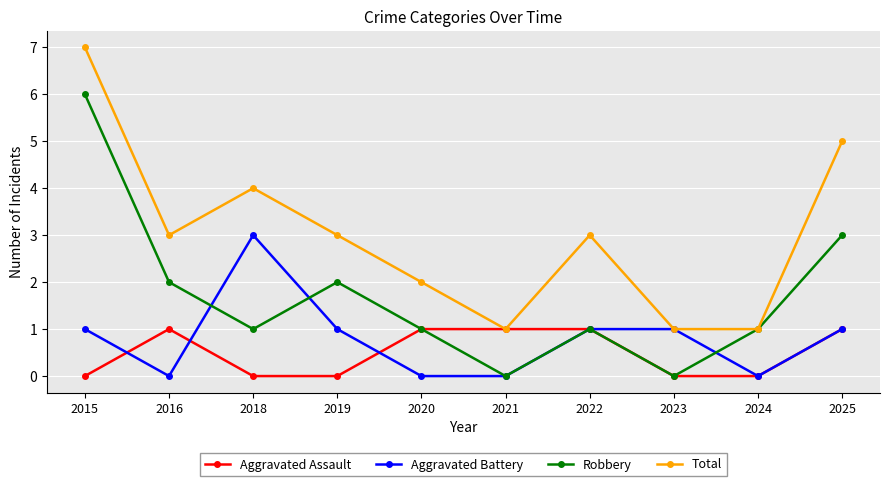

What is the difference between the maximum and minimum values in the Aggravated Assault series?

1